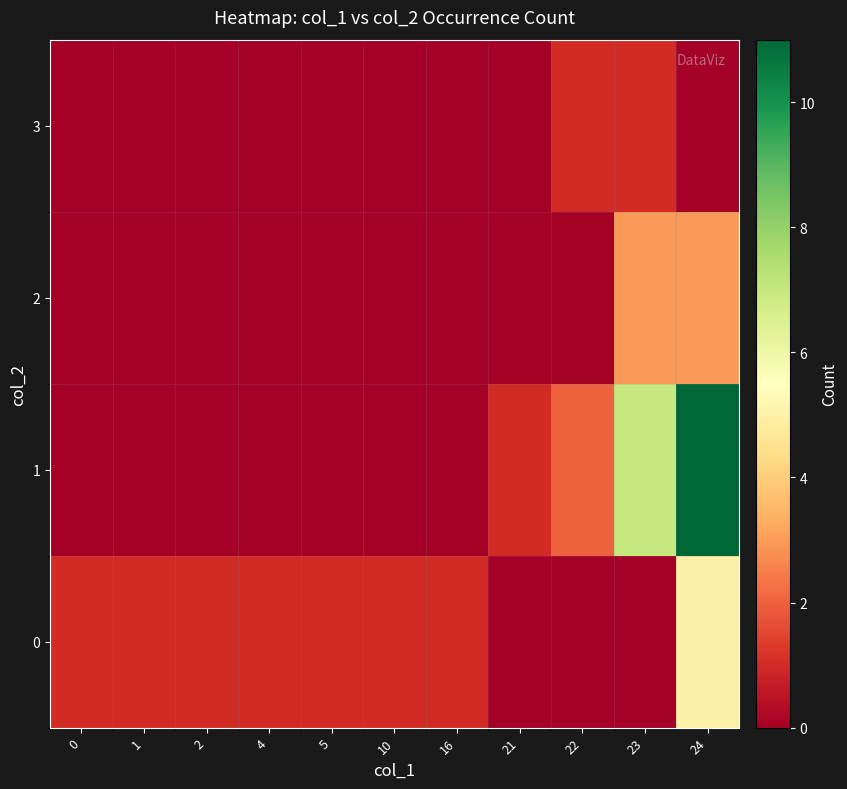

Reading left to right, list all the values displayed in this chart.

0: 0=1	1=1	2=1	4=1	5=1	10=1	16=1	21=0	22=0	23=0	24=5
1: 0=0	1=0	2=0	4=0	5=0	10=0	16=0	21=1	22=2	23=7	24=11
2: 0=0	1=0	2=0	4=0	5=0	10=0	16=0	21=0	22=0	23=3	24=3
3: 0=0	1=0	2=0	4=0	5=0	10=0	16=0	21=0	22=1	23=1	24=0